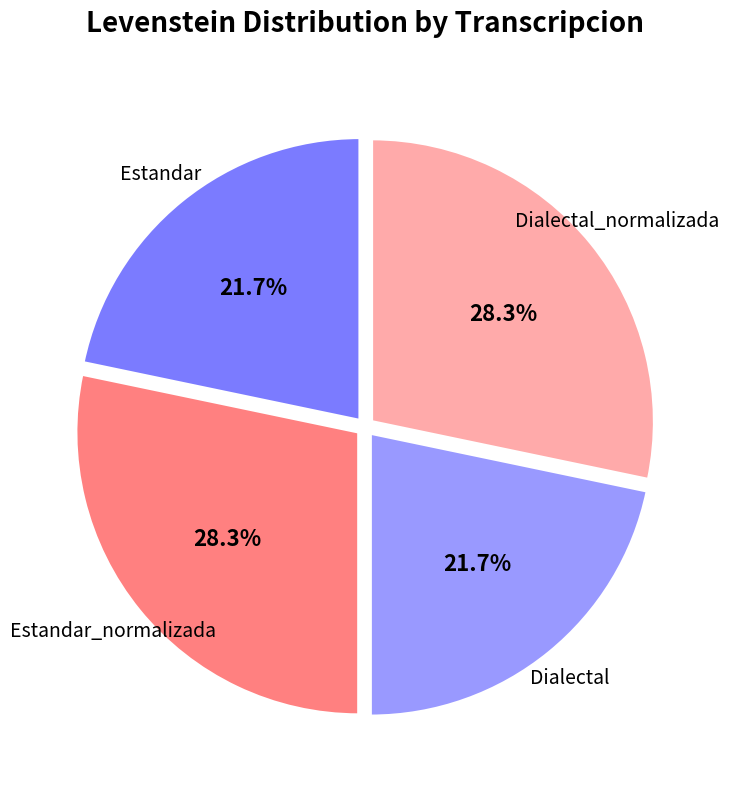

Does any single category account for the majority?

No